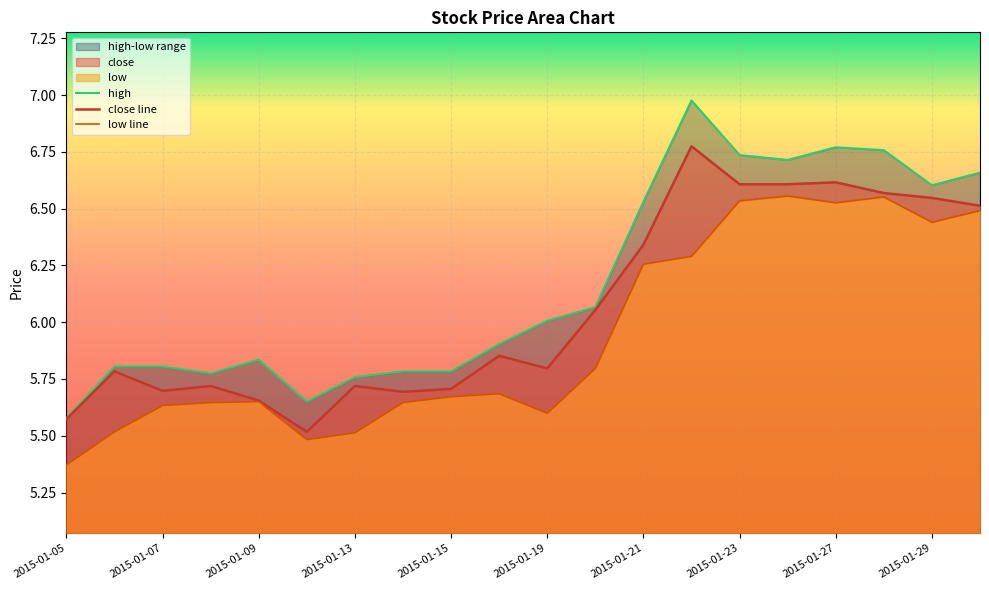

Where is the first local minimum for close?

2015-01-07